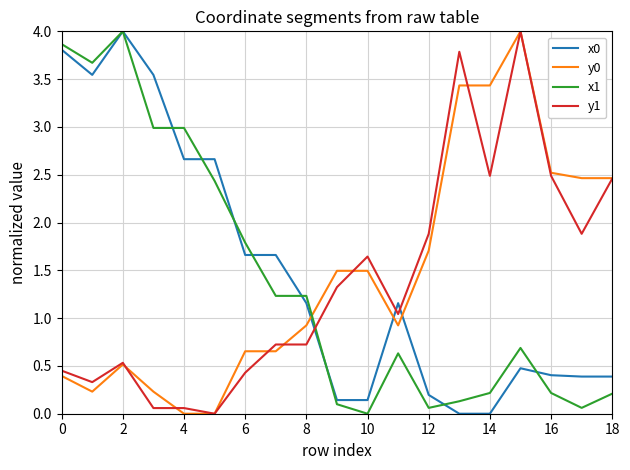

What is the maximum value shown in the chart?

4.0